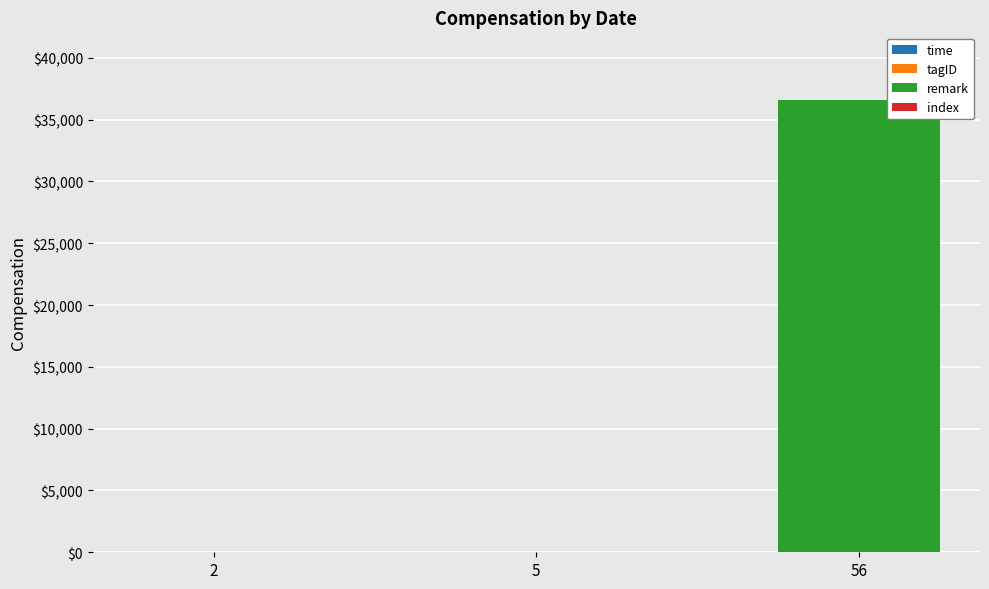

At which label does tagID first exceed 4?

56